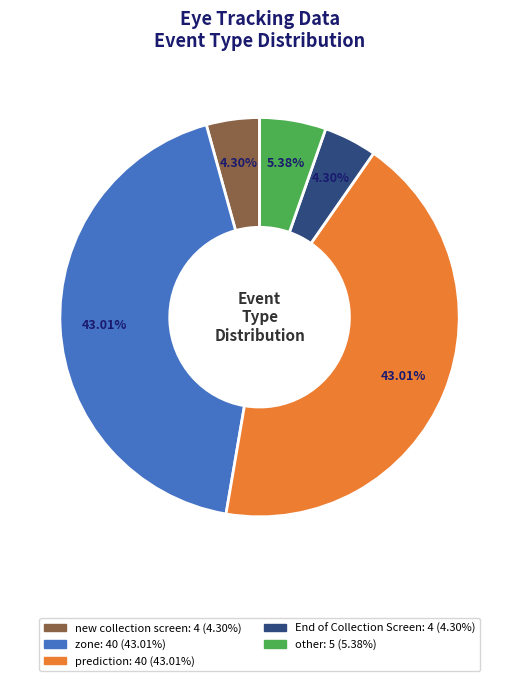

Between prediction and other, which is larger?

prediction